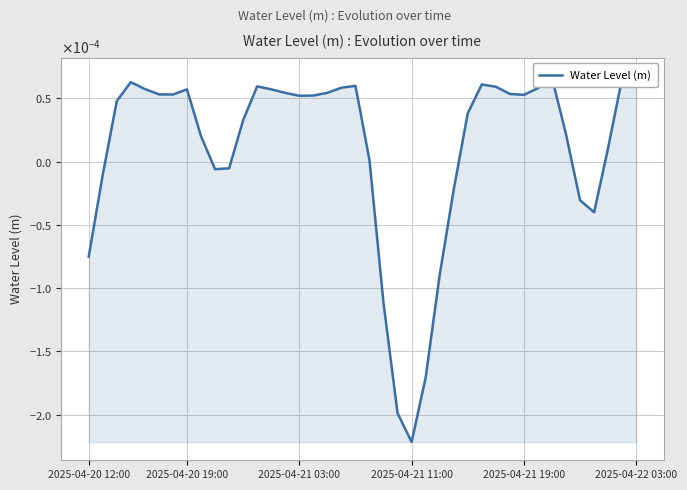

How many positive values are there?

28